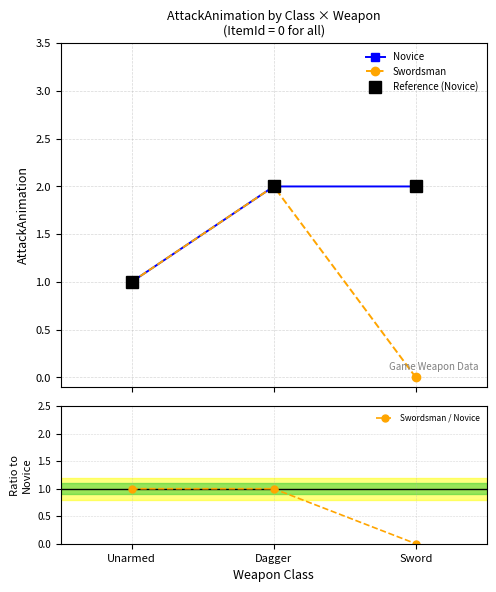

What is the difference between the maximum and minimum values in the Swordsman series?

2